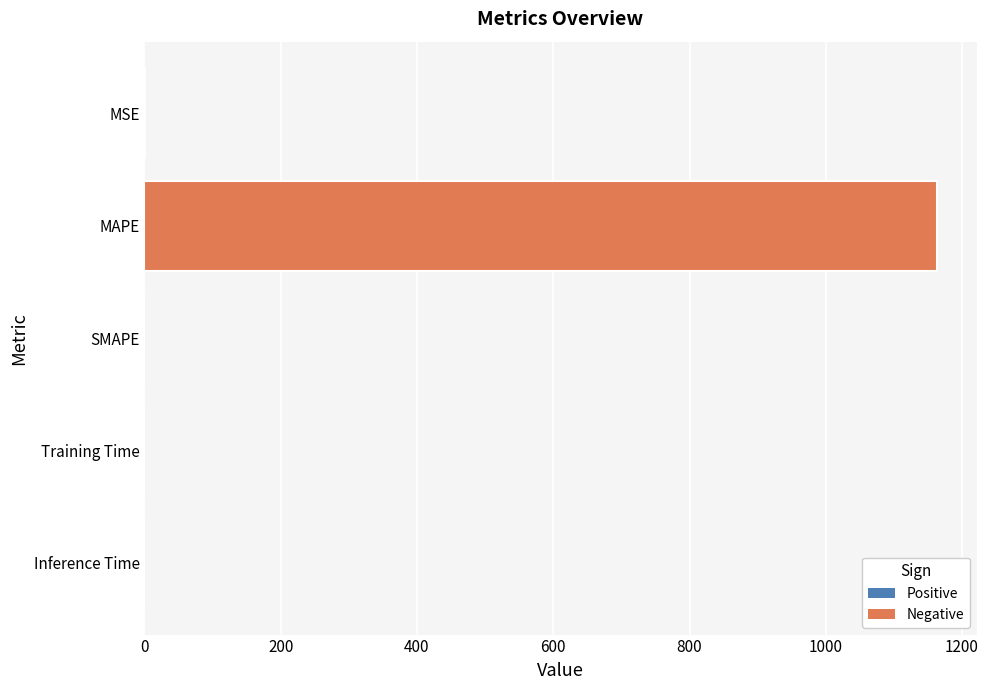

The chart shows a value of 0.0 at Inference Time. True or false?

True